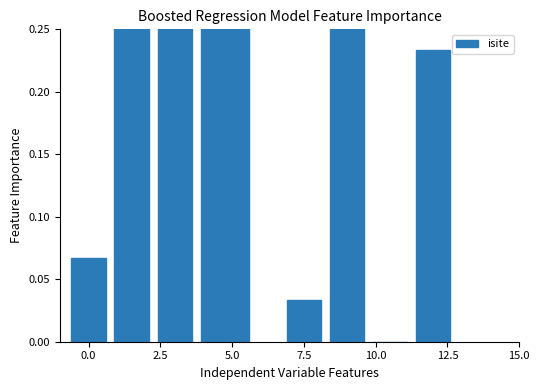

How many positive values are there?

8